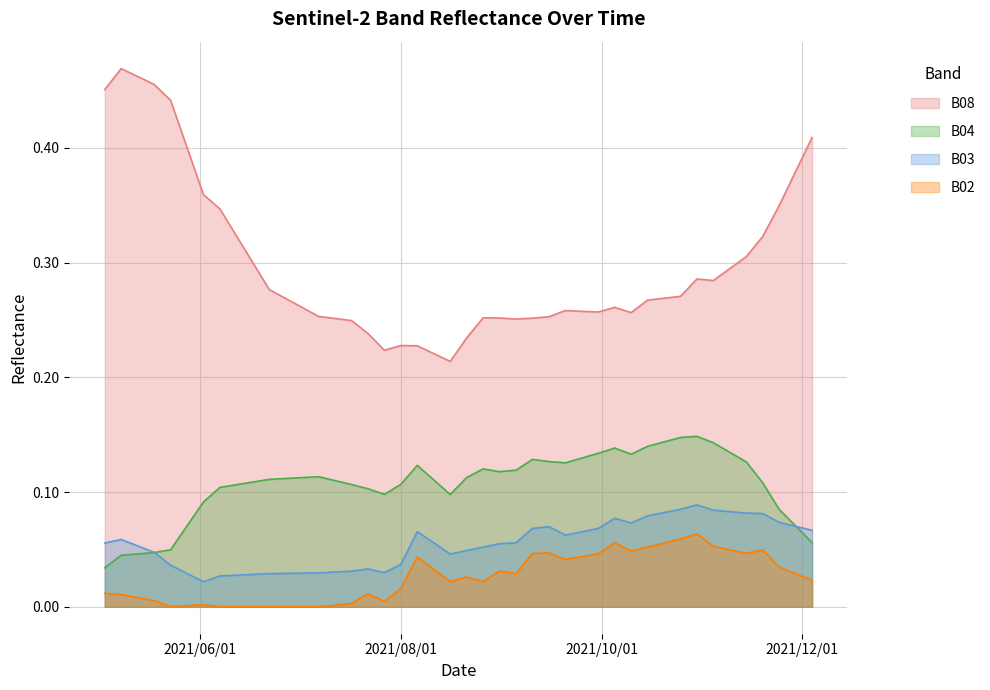

What is the sum of the B03 values at 2021-10-05 and 2021-10-25?

0.2